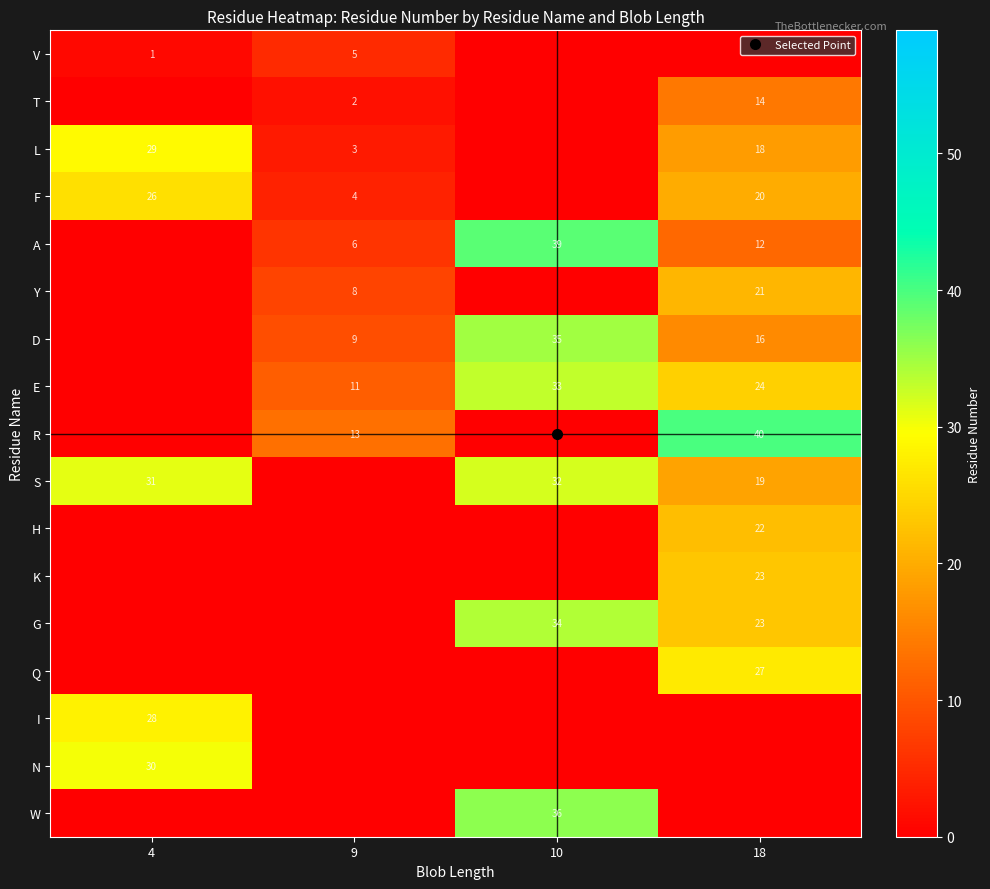

The value of N at 4 is 30. True or false?

True